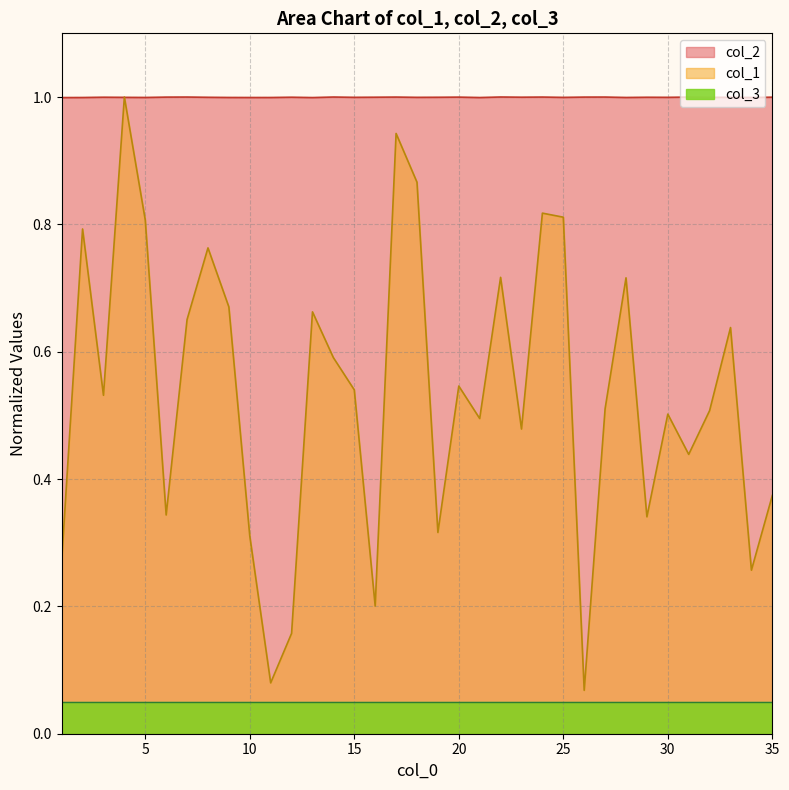

Is the value of col_2 at 22 greater than the value of col_1 at 10?

Yes